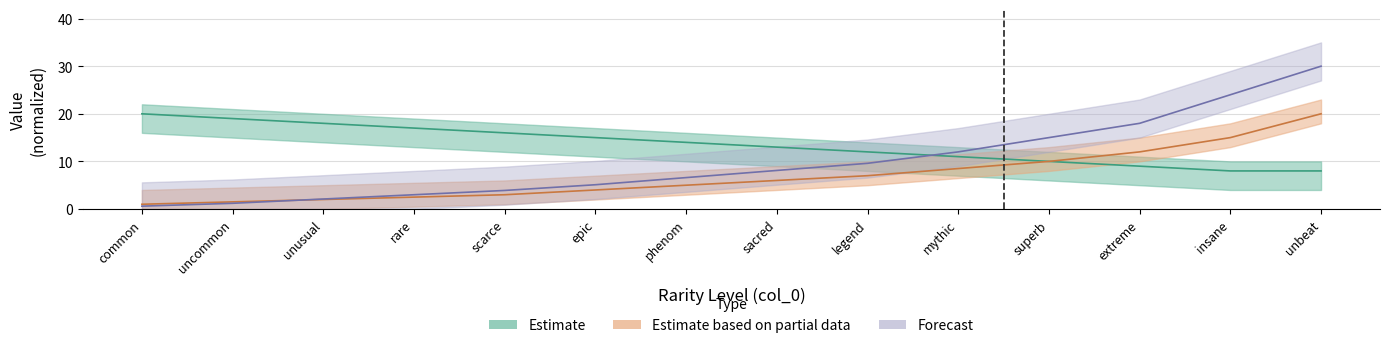

Between legend and unbeat, which is larger?

legend